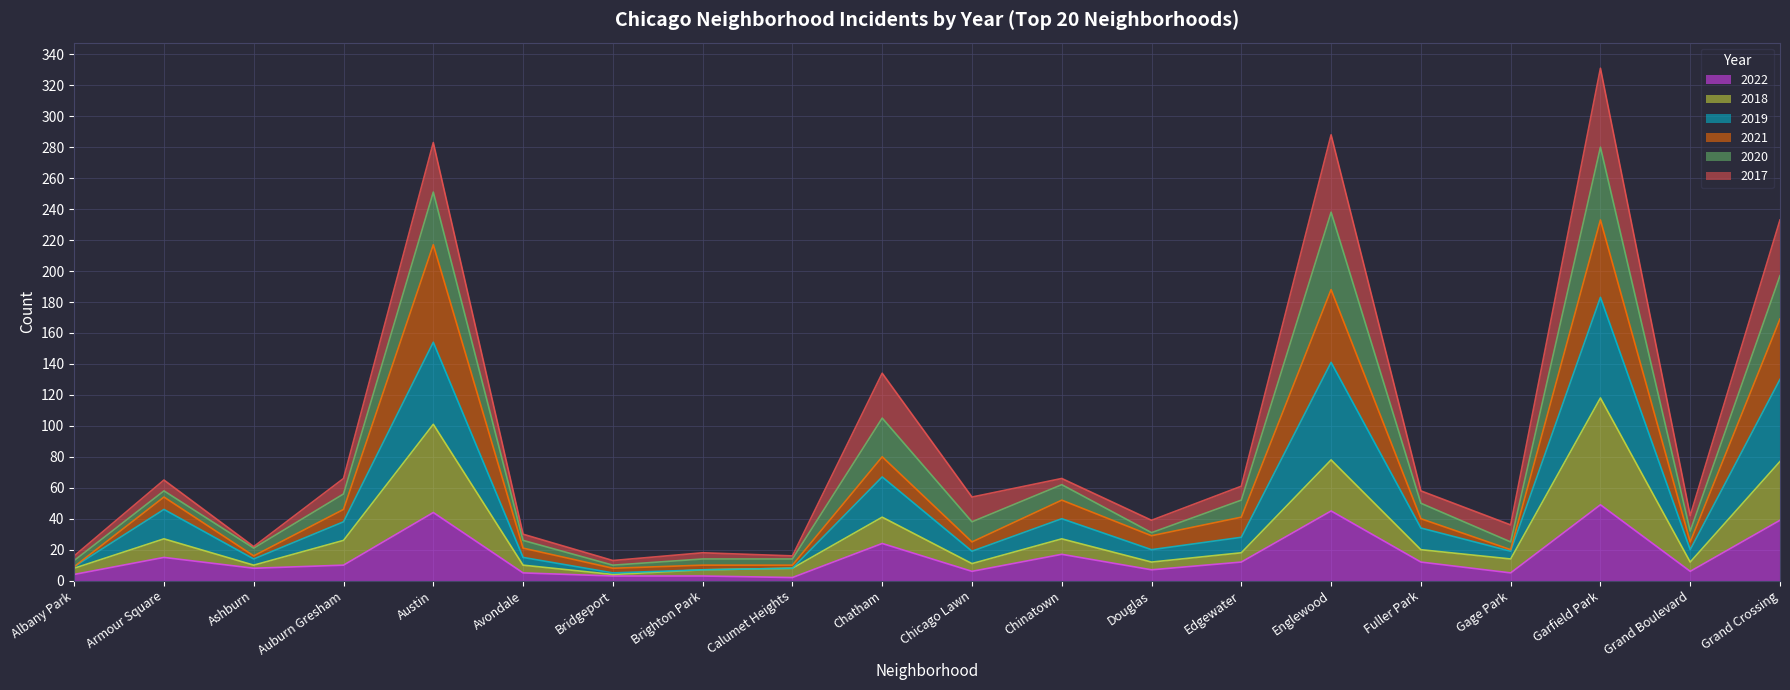

Does the chart display data point markers on the line(s)?

No